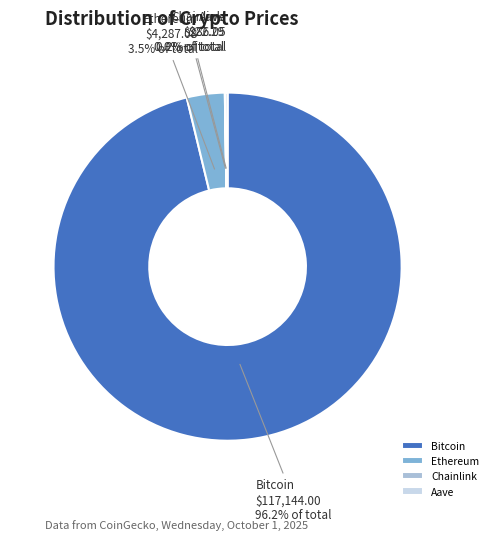

Does any single category account for the majority?

Yes